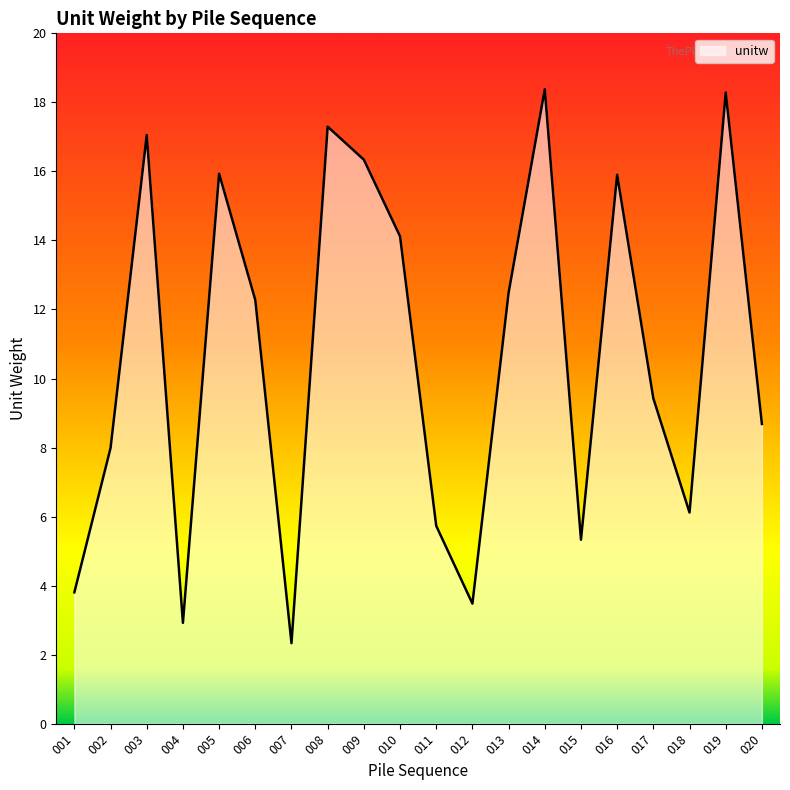

Between 009 and 008, which is larger?

008